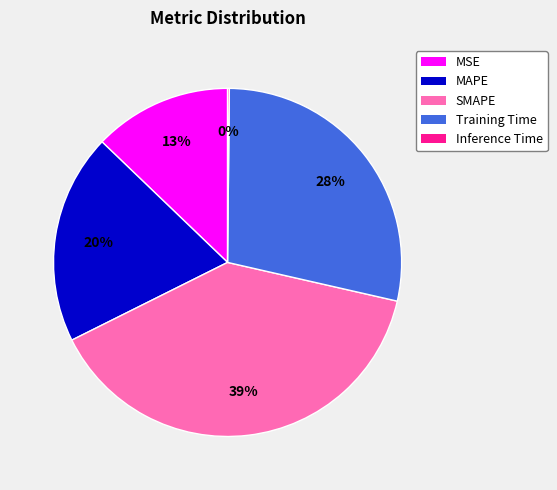

What percentage is the MAPE slice, to the nearest percent?

20%